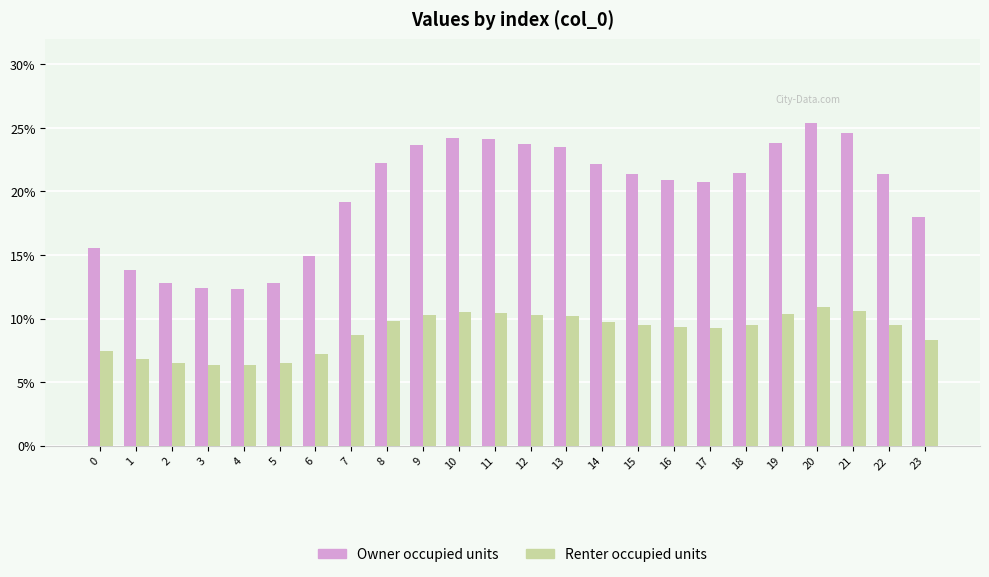

Reading left to right, extract all data points from this chart.

Owner occupied units: 0.2	0.1	0.1	0.1	0.1	0.1	0.1	0.2	0.2	0.2	0.2	0.2	0.2	0.2	0.2	0.2	0.2	0.2	0.2	0.2	0.3	0.2	0.2	0.2
Renter occupied units: 0.1	0.1	0.1	0.1	0.1	0.1	0.1	0.1	0.1	0.1	0.1	0.1	0.1	0.1	0.1	0.1	0.1	0.1	0.1	0.1	0.1	0.1	0.1	0.1